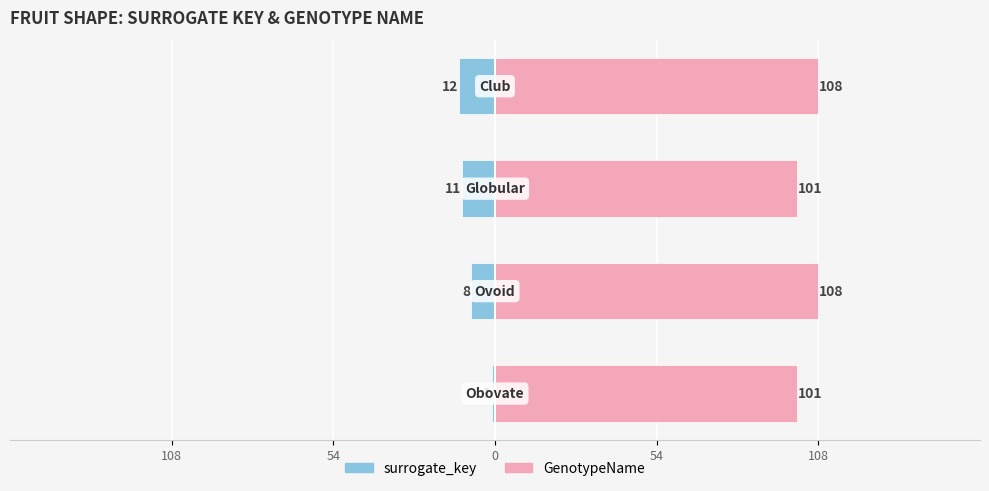

What is the spread (max minus min) of values at 0?

112